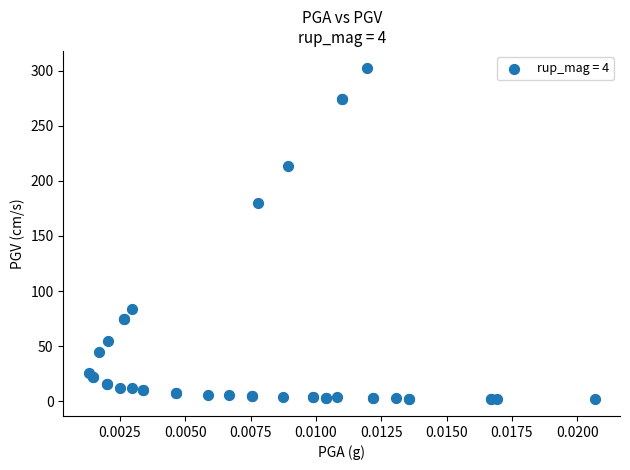

What Y value in the scatter plot is closest to 152?

180.3